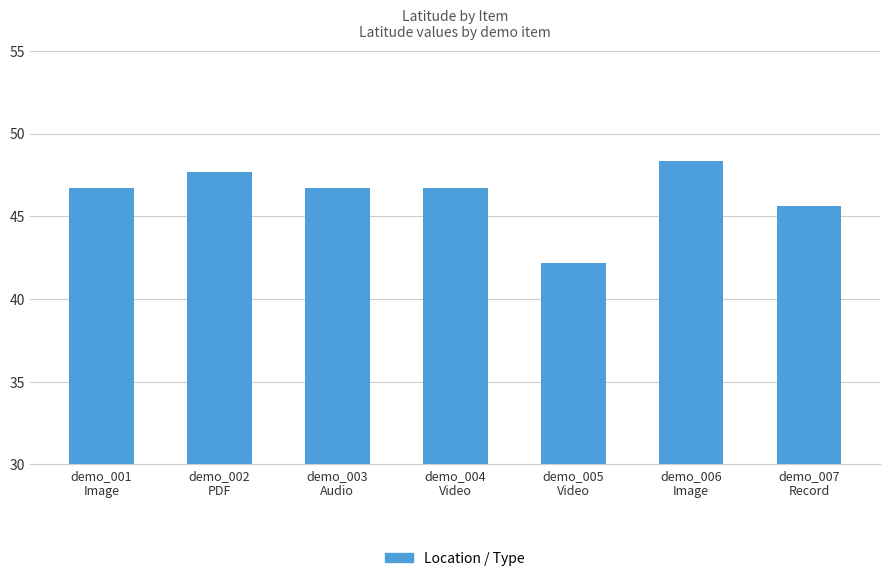

Does the chart contain stacked bars?

No